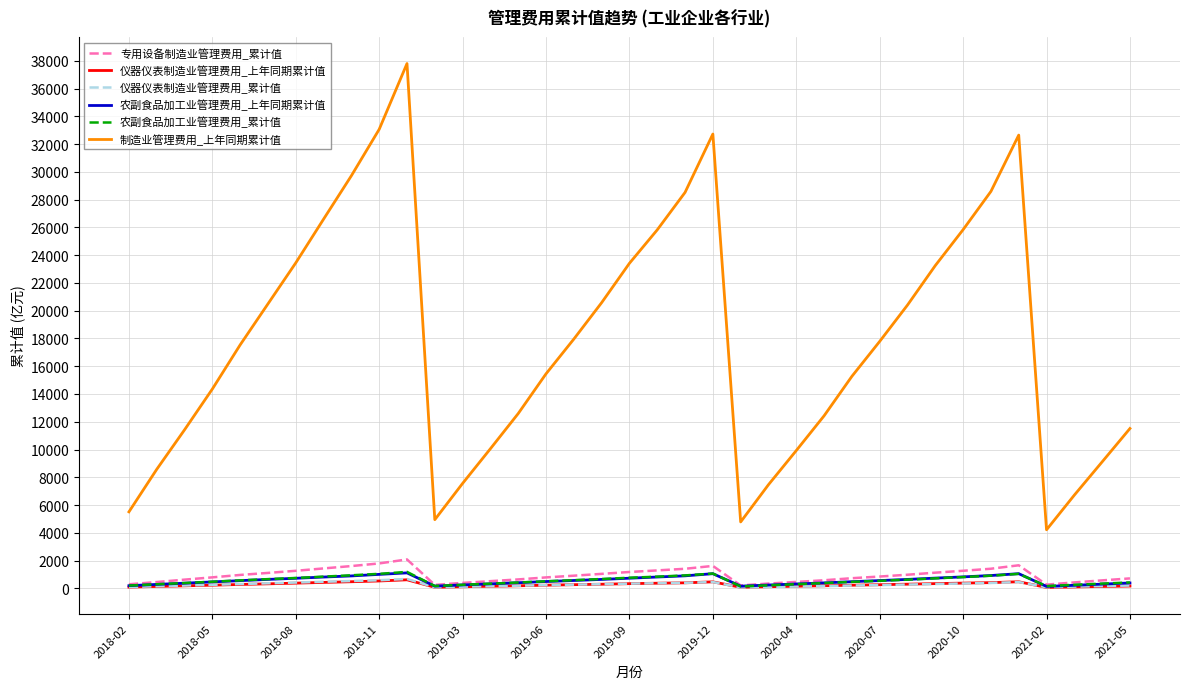

Which series has the largest total across all categories?

制造业管理费用_上年同期累计值